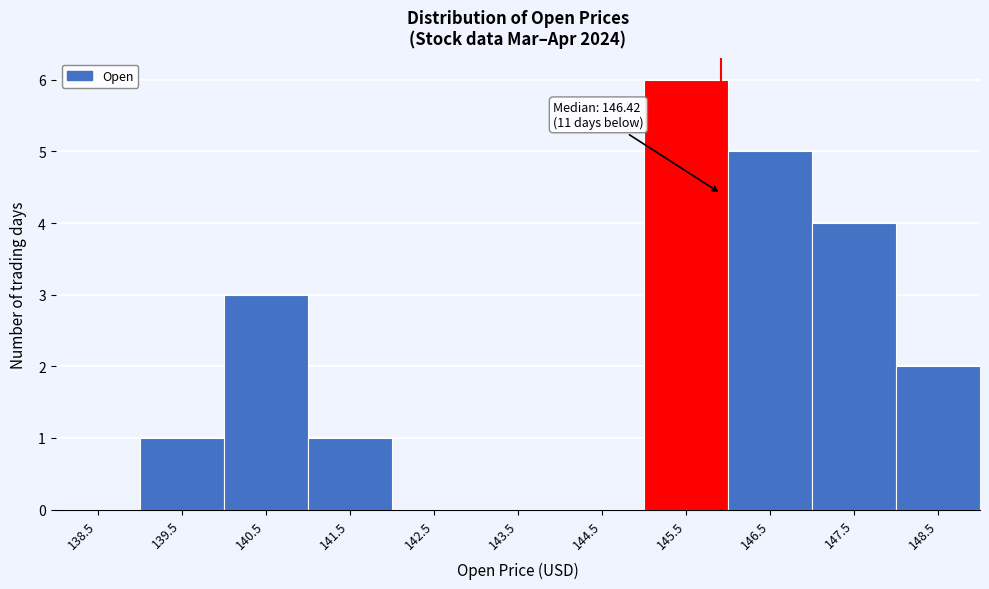

Reading right to left, extract all data points from this chart.

148.5=2	147.5=4	146.5=5	145.5=6	144.5=0	143.5=0	142.5=0	141.5=1	140.5=3	139.5=1	138.5=0